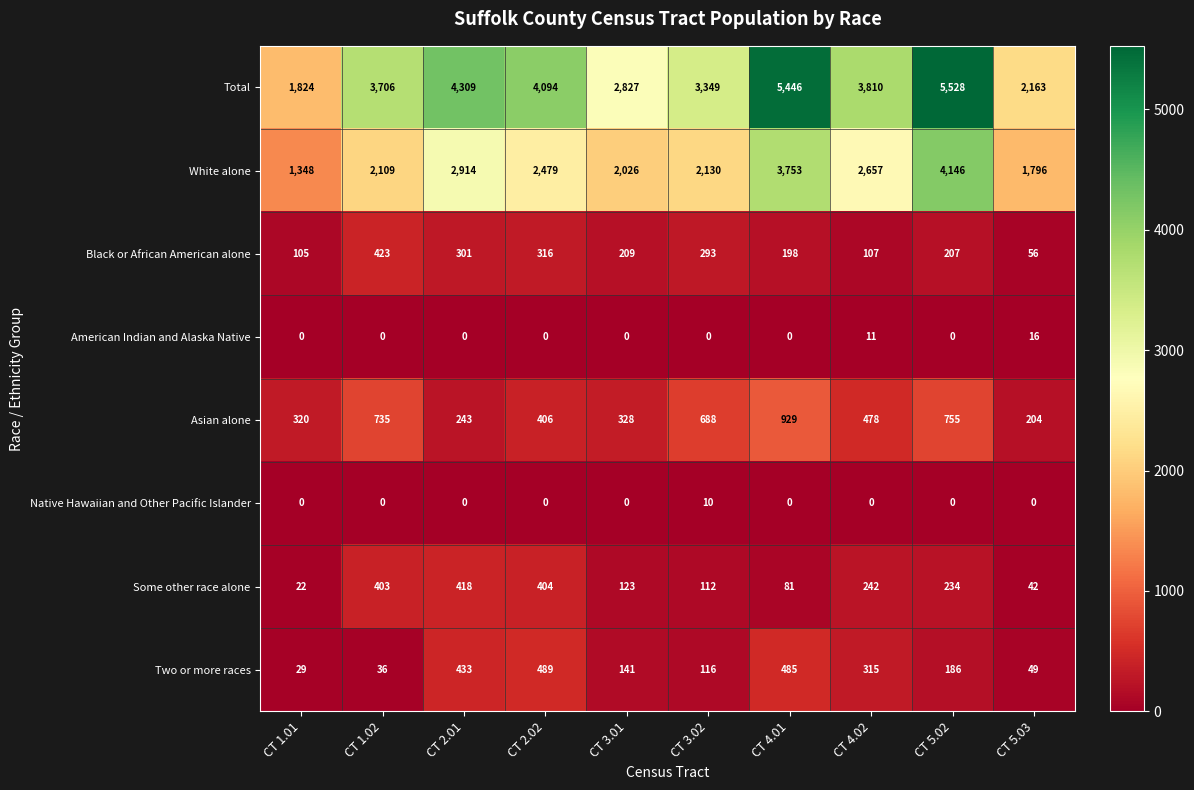

How many values in the Native Hawaiian and Other Pacific Islander series exceed 0?

1